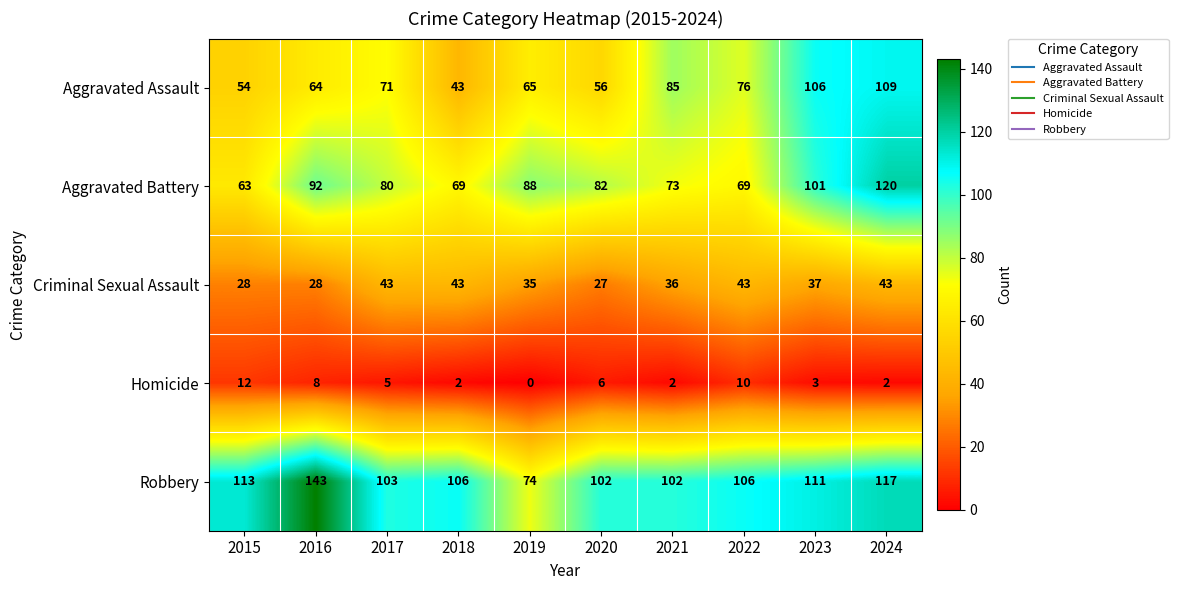

What is the spread (max minus min) of values at 2020?

96